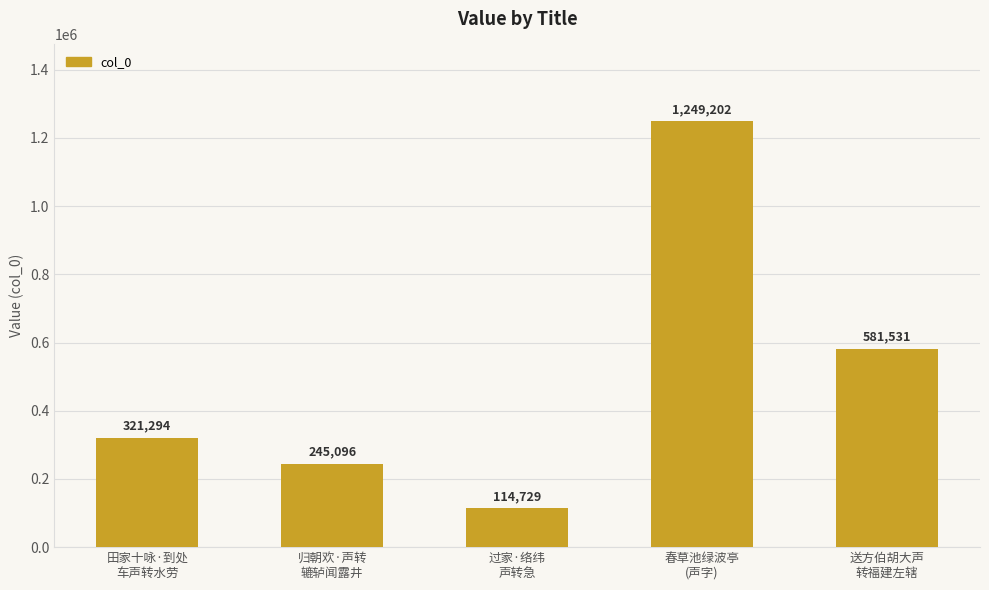

Which has a higher value, 归朝欢·声转
辘轳闻露井 or 送方伯胡大声
转福建左辖?

送方伯胡大声
转福建左辖